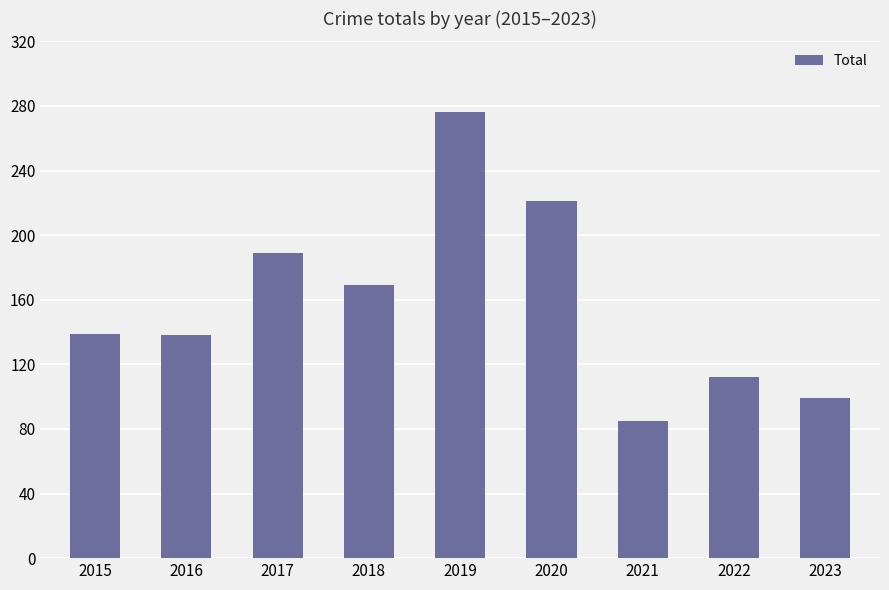

At which category does the chart reach its minimum across all series?

2021